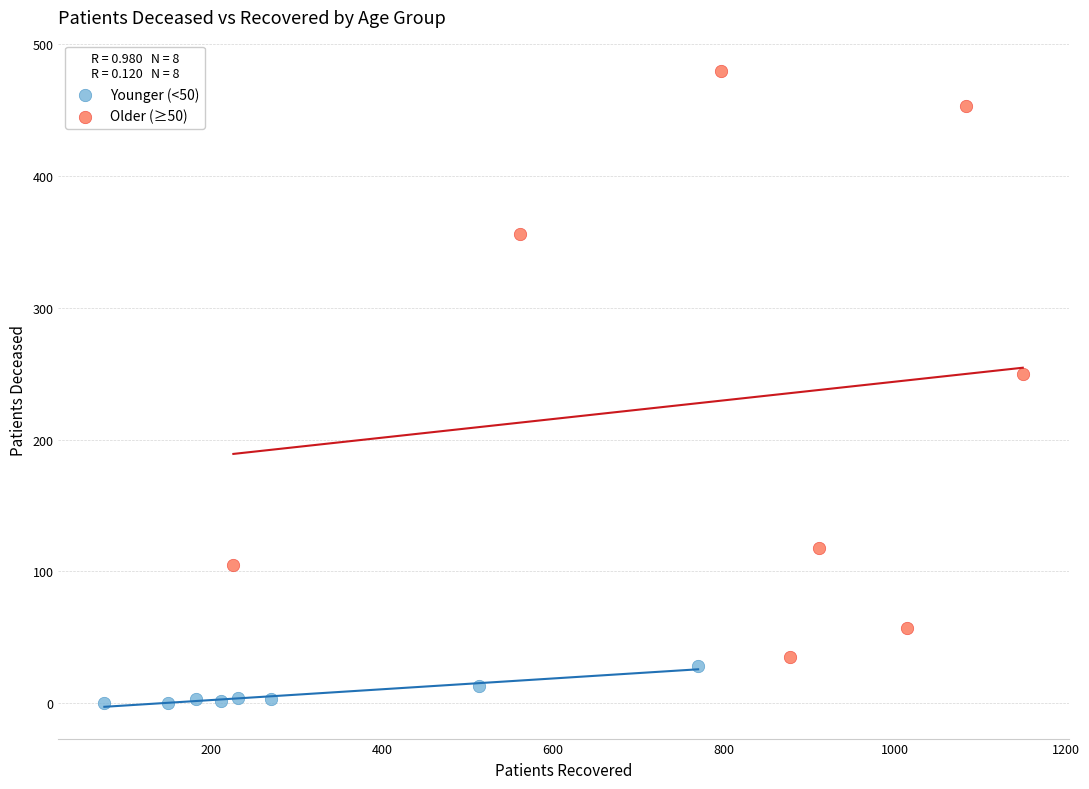

Which series contains the lowest Y value?

Younger (<50)